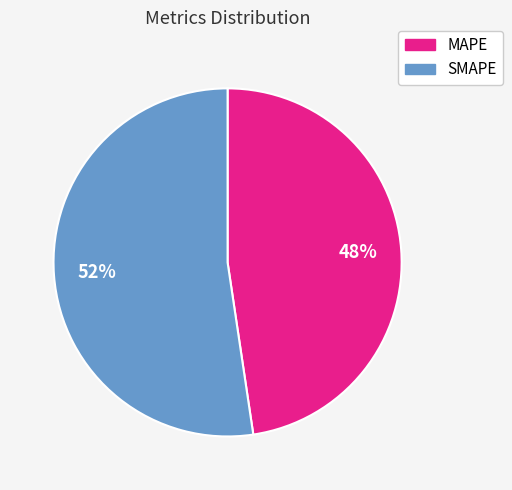

Approximately how many times larger is the value at SMAPE compared to MAPE?

1.1